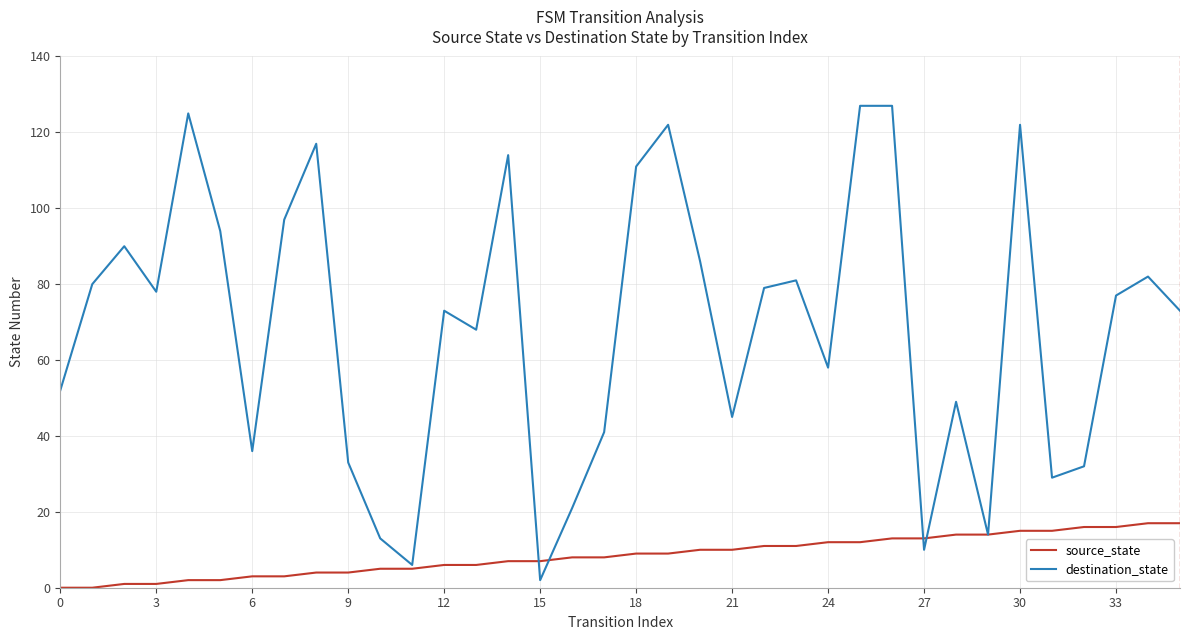

Which series has the largest range (max minus min)?

destination_state